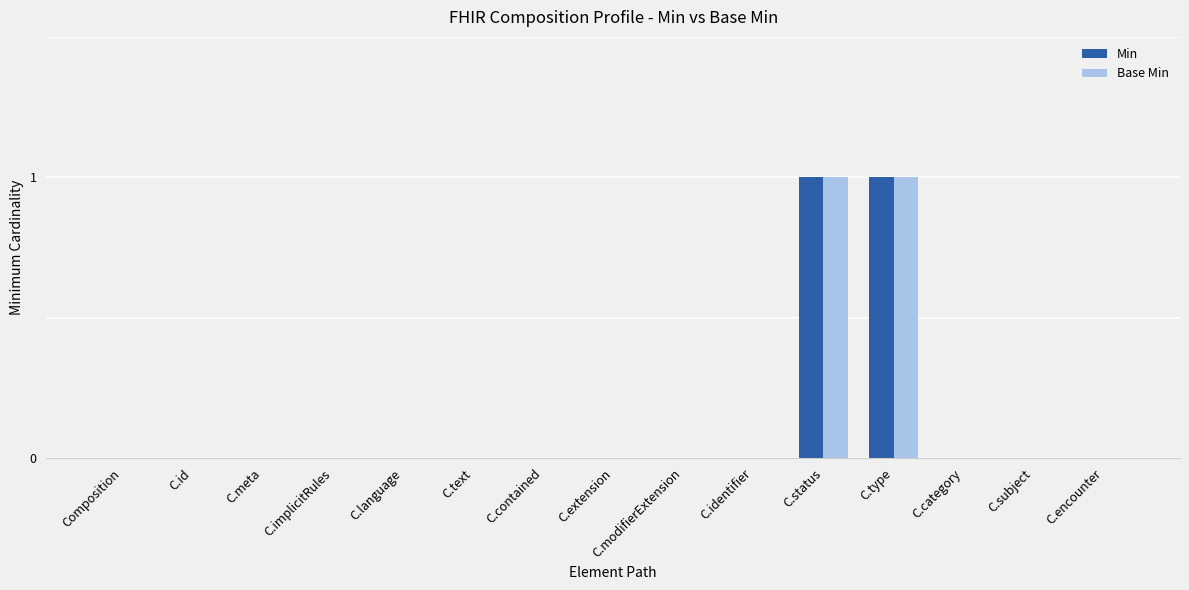

Is it true that Base Min equals 0 at C.implicitRules?

True